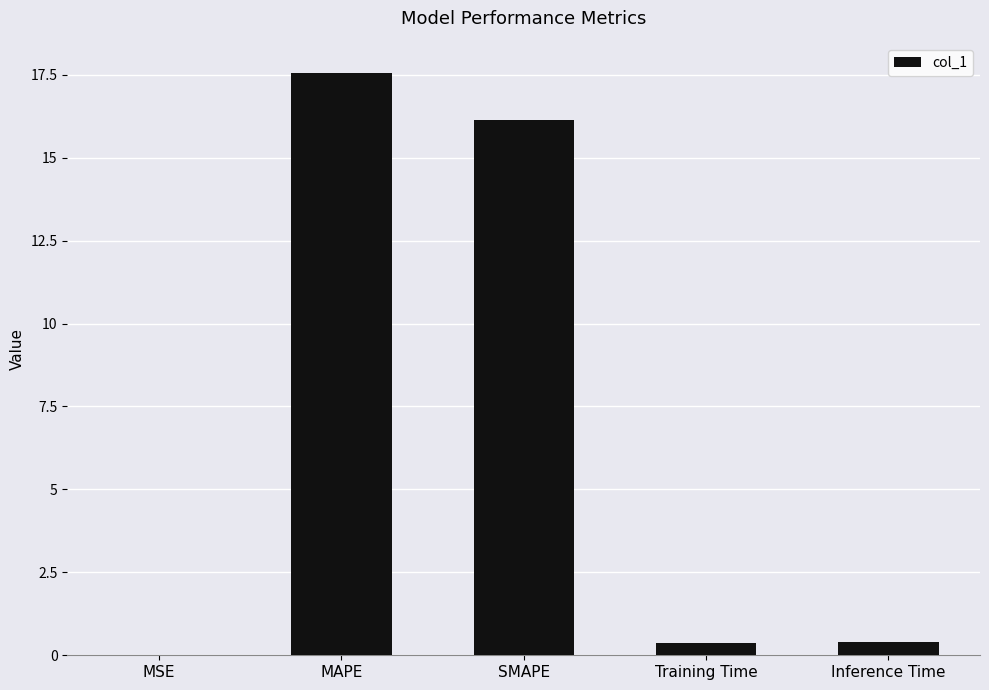

What is the change in value from MSE to MAPE?

+17.6